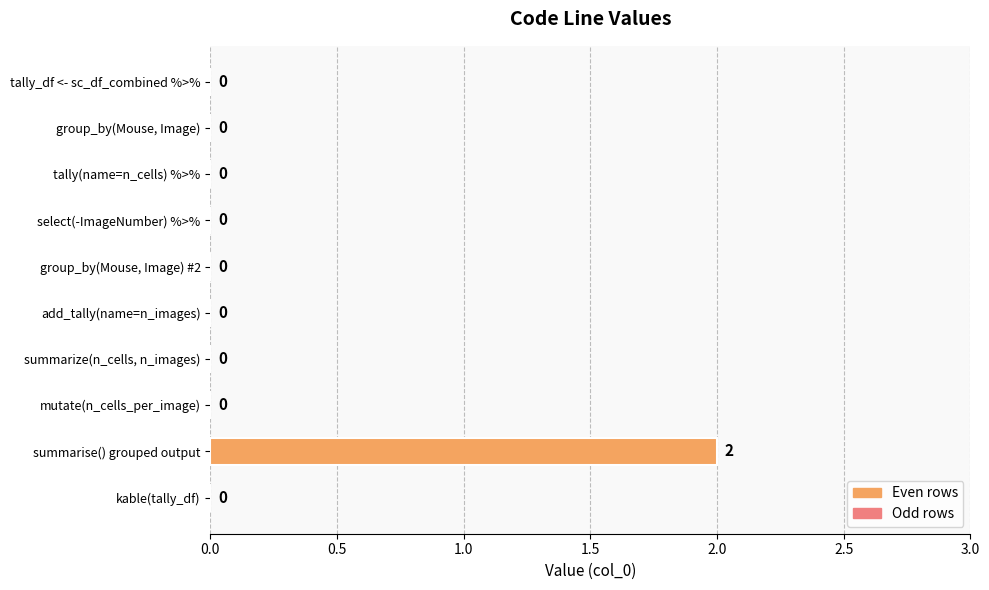

How many values are between 0 and 1?

9